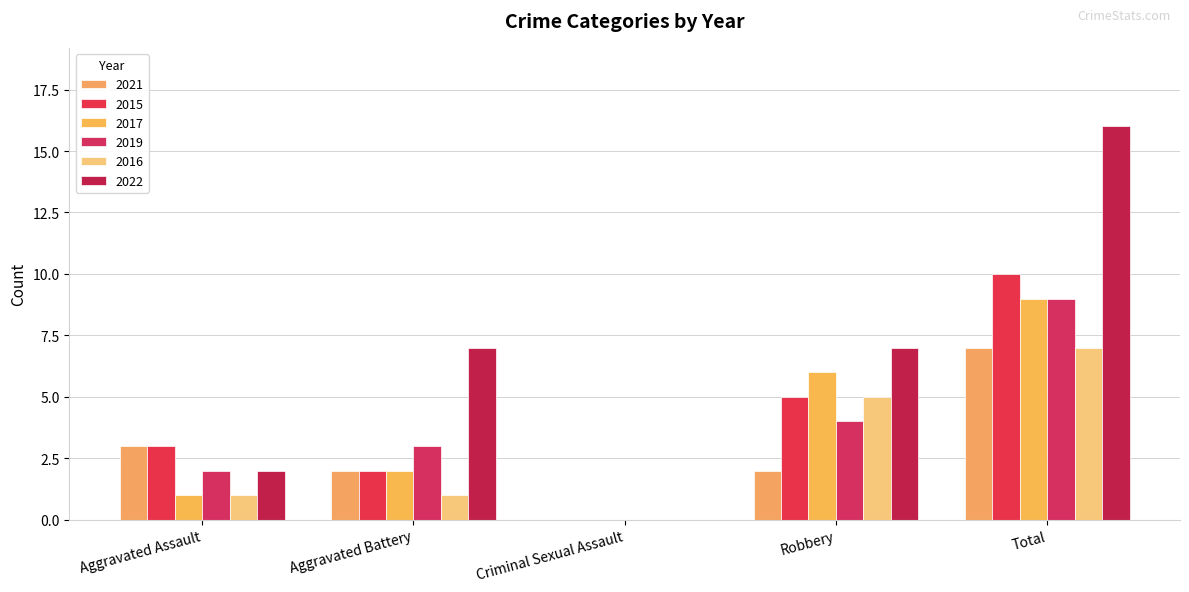

Are the bars grouped side by side (vs. stacked)?

Yes